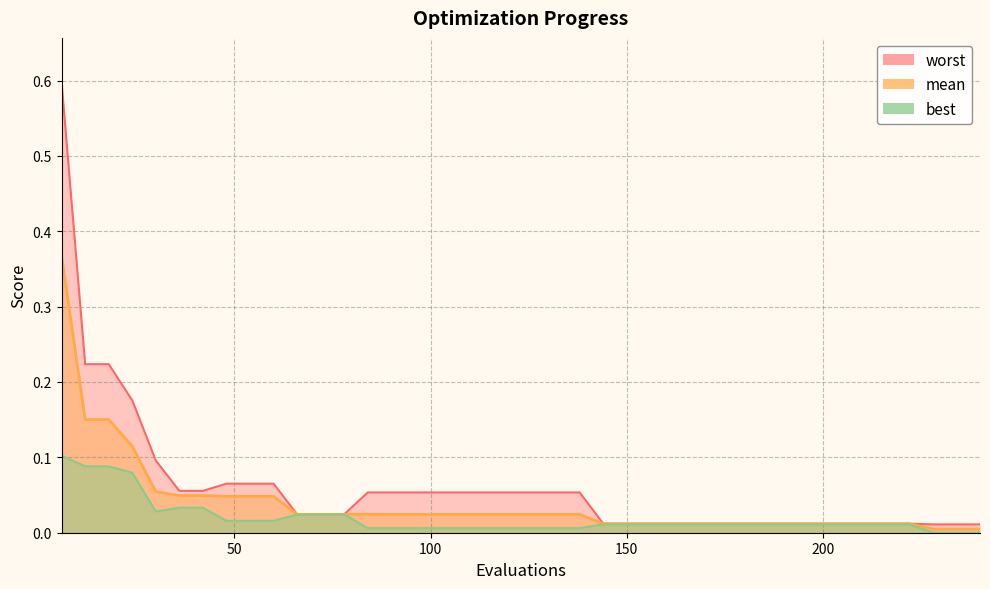

The worst series shows 0.1 at 132. True or false?

False